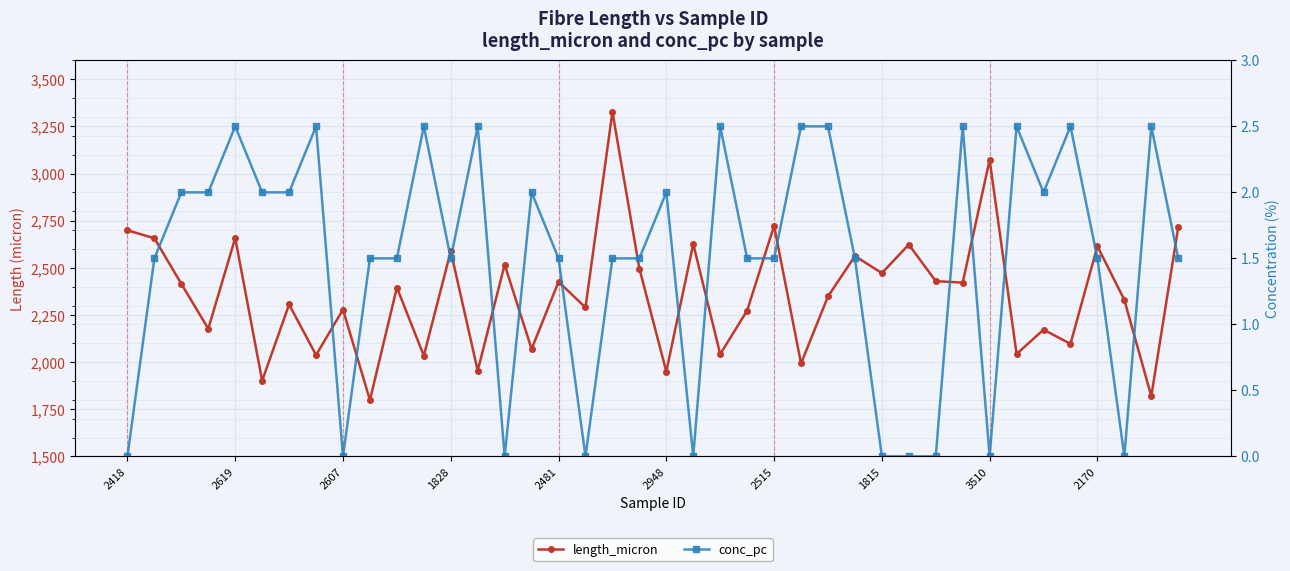

What is the value of the length_micron point at the 26th from the left?

1992.5